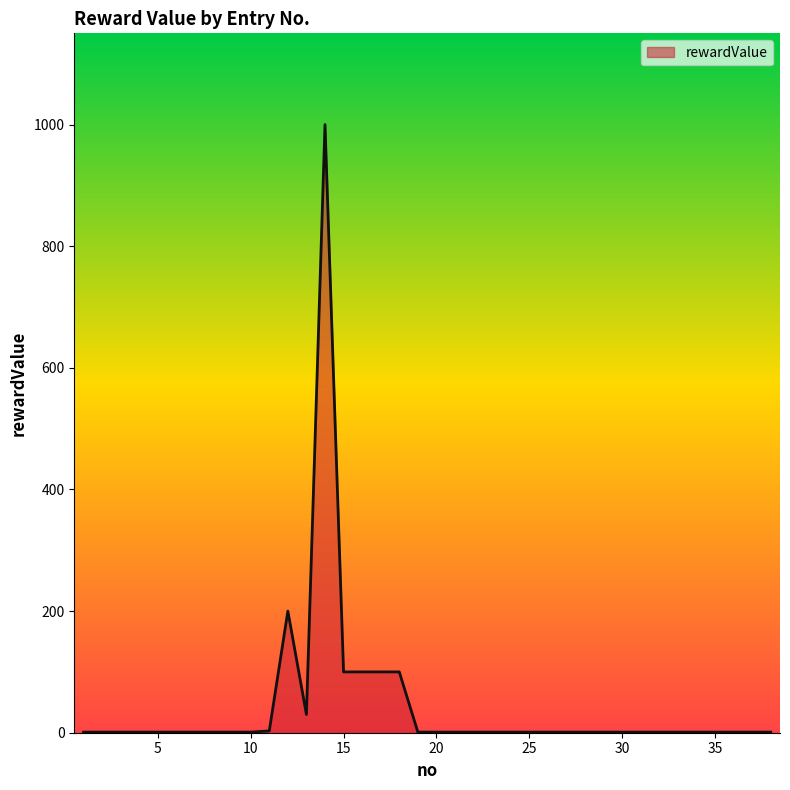

What is the greatest value displayed?

1000